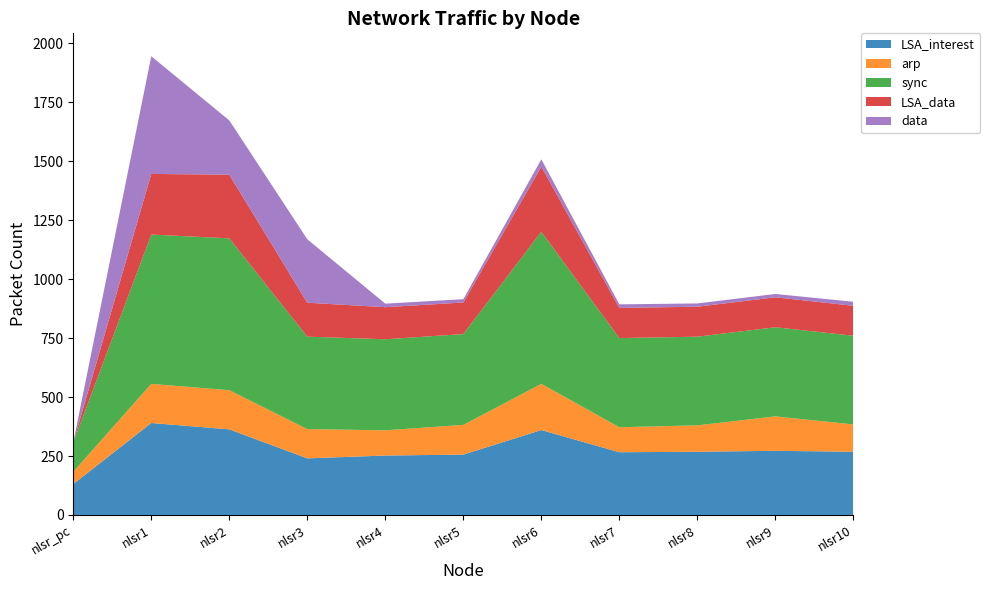

Reading left to right, what are all the values shown in this chart?

LSA_interest: 131	390	363	240	252	256	360	266	268	272	268
arp: 52	166	166	124	107	126	196	106	112	146	116
sync: 125	633	644	392	386	385	645	378	376	378	376
LSA_data: 0	257	270	144	136	134	276	128	127	127	127
data: 0	499	230	269	15	14	31	15	14	14	17